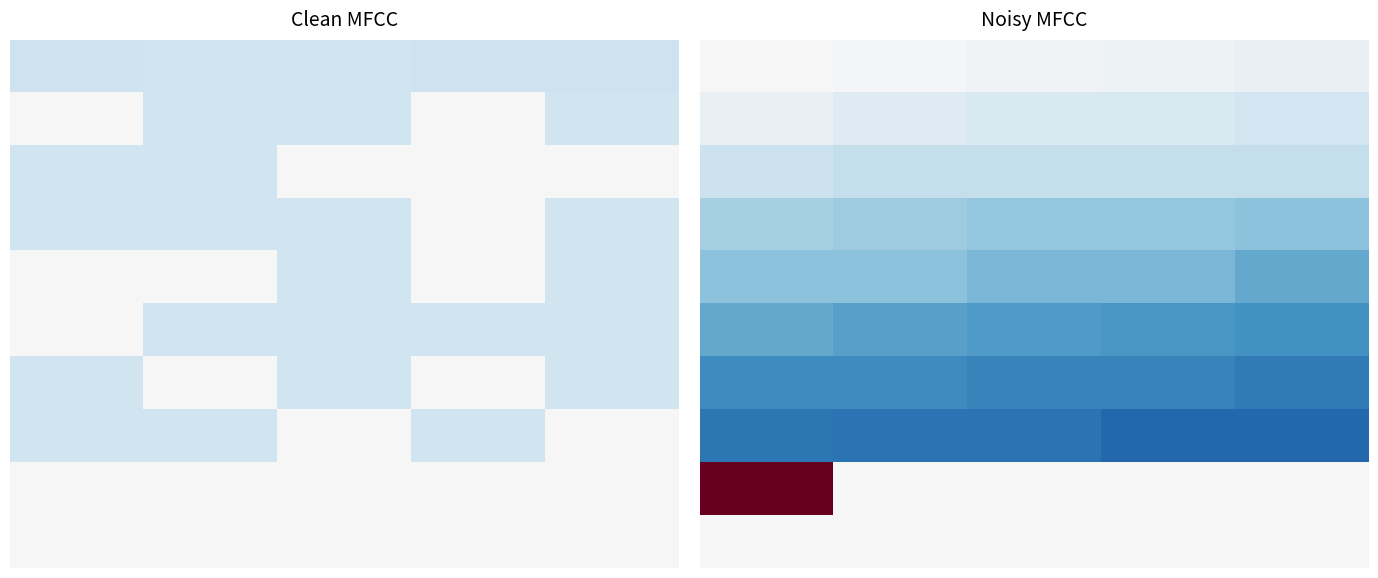

What is the greatest value displayed?

1.0